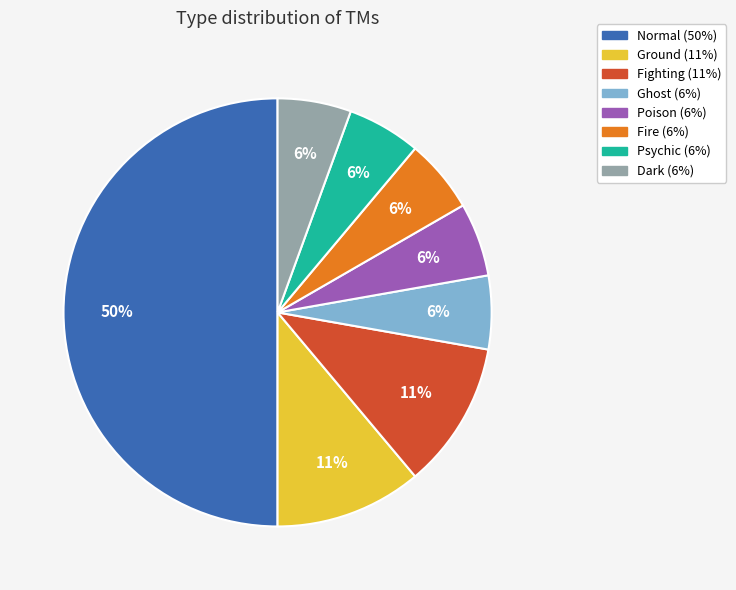

To the nearest percent, what is the average slice percentage?

12%